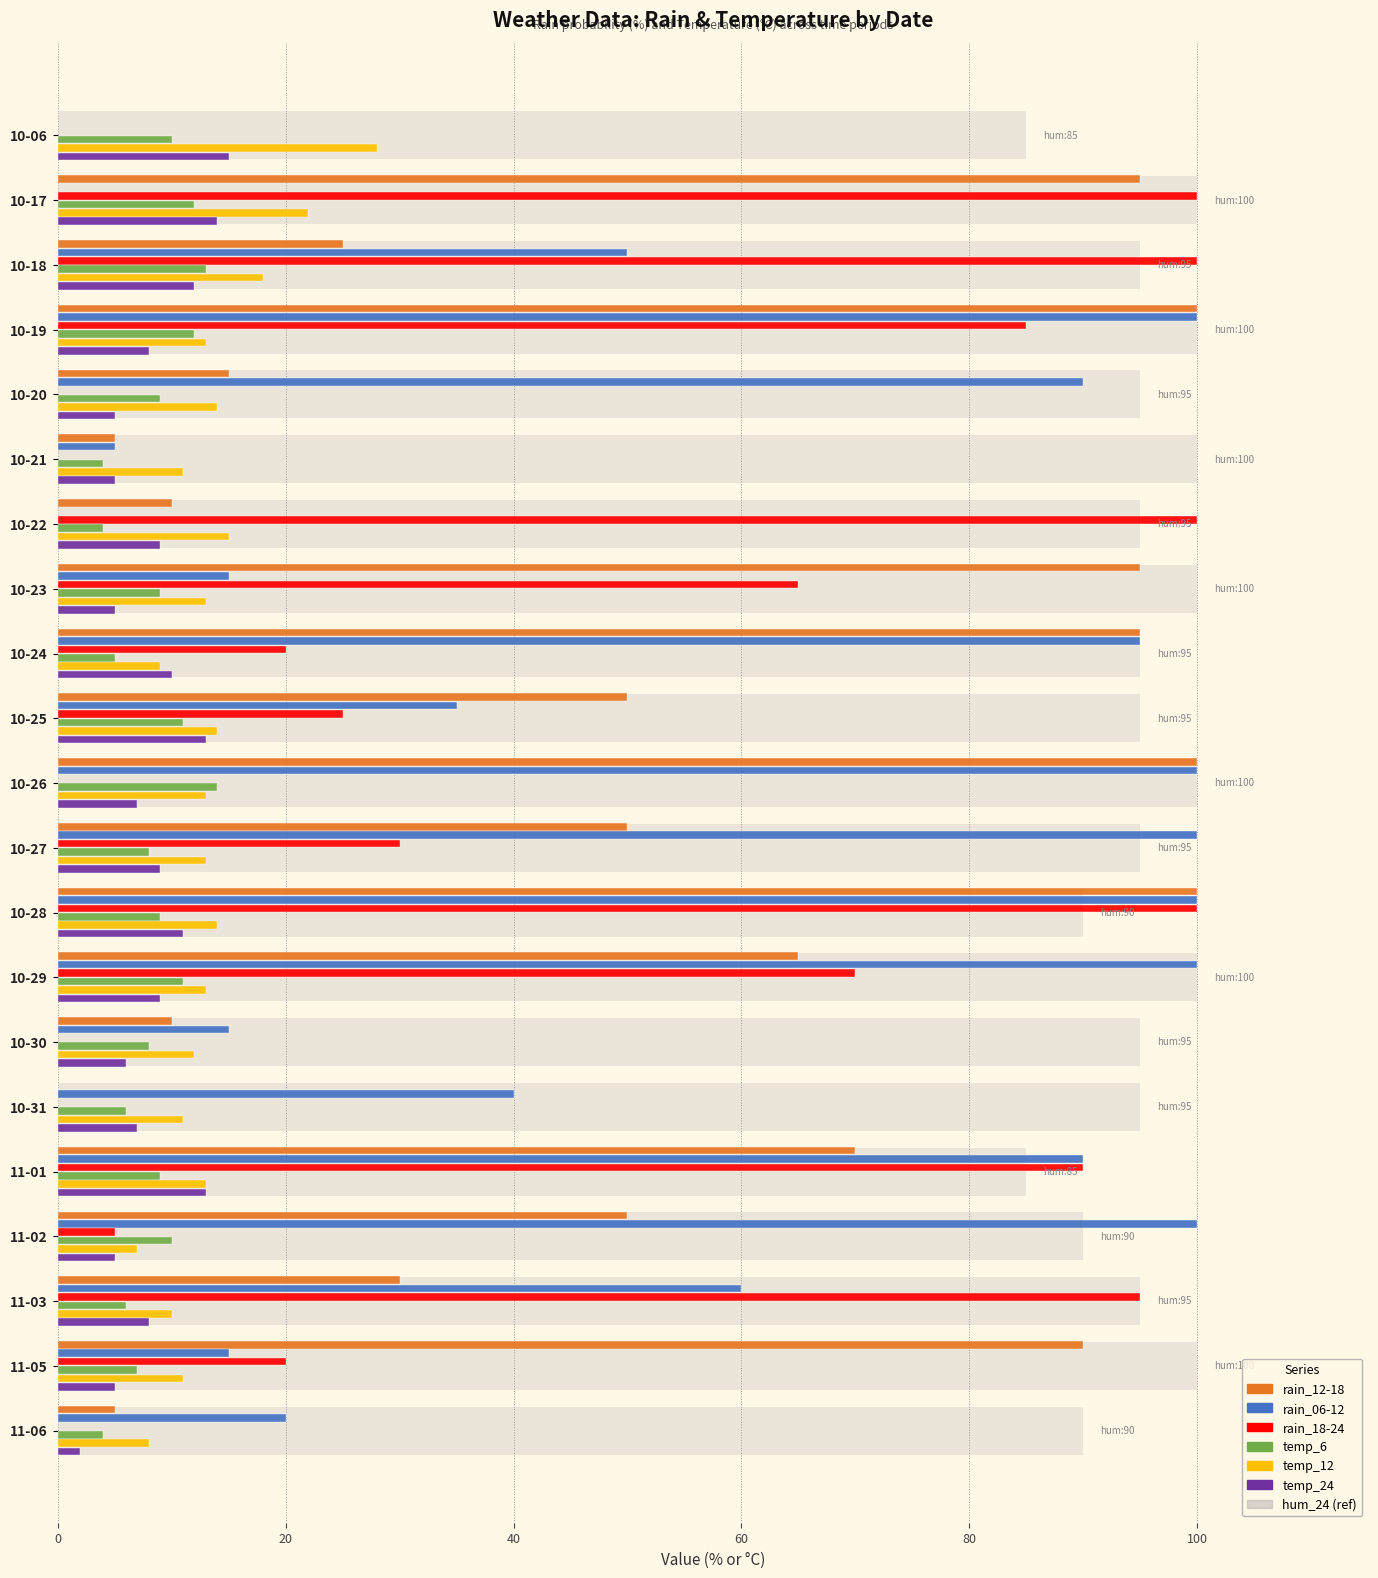

How many groups of bars are there?

21